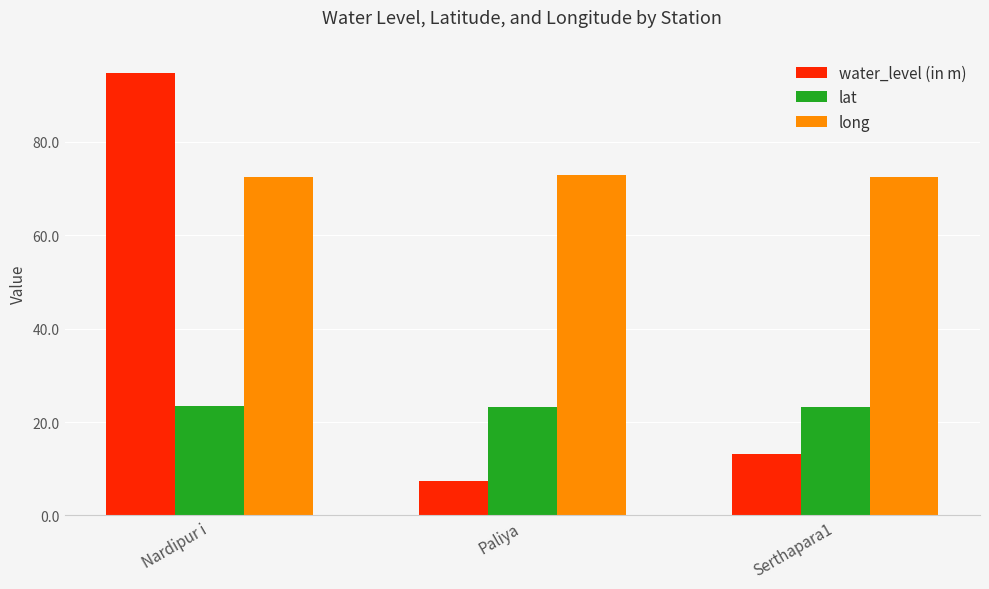

True or false: lat has a value of 23.2 at Serthapara1.

True